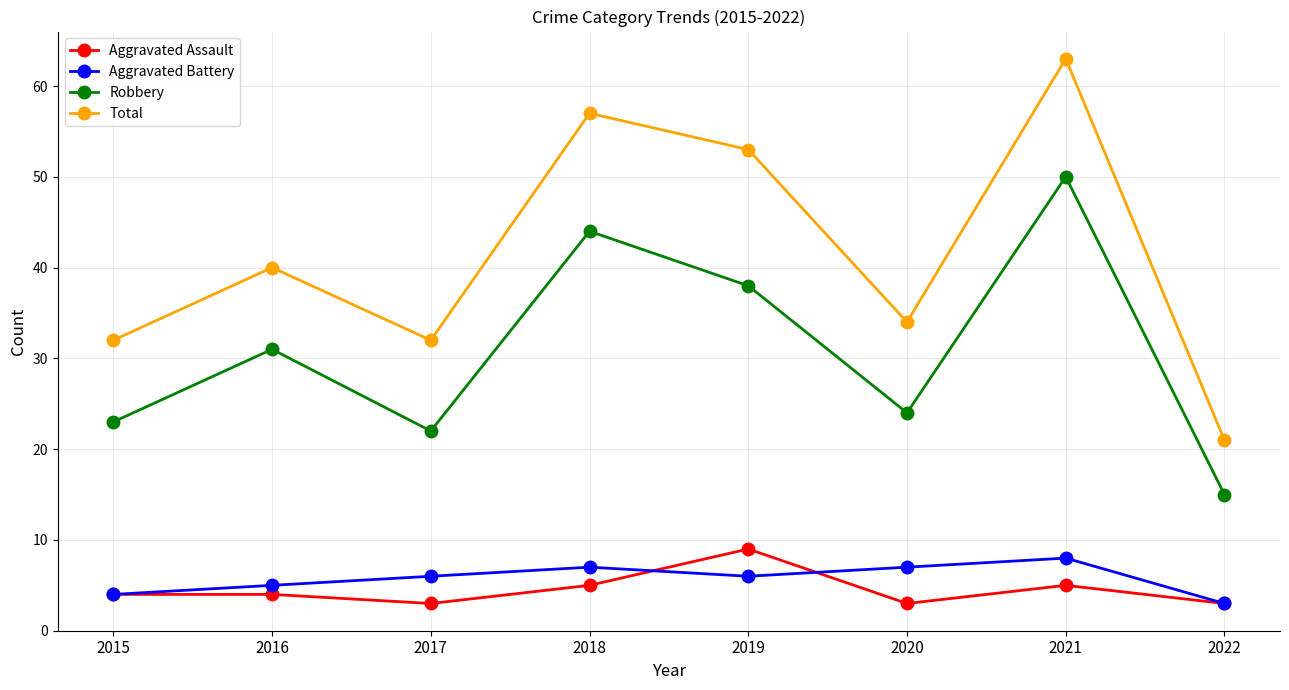

The value of Robbery at 2019 is 17. True or false?

False